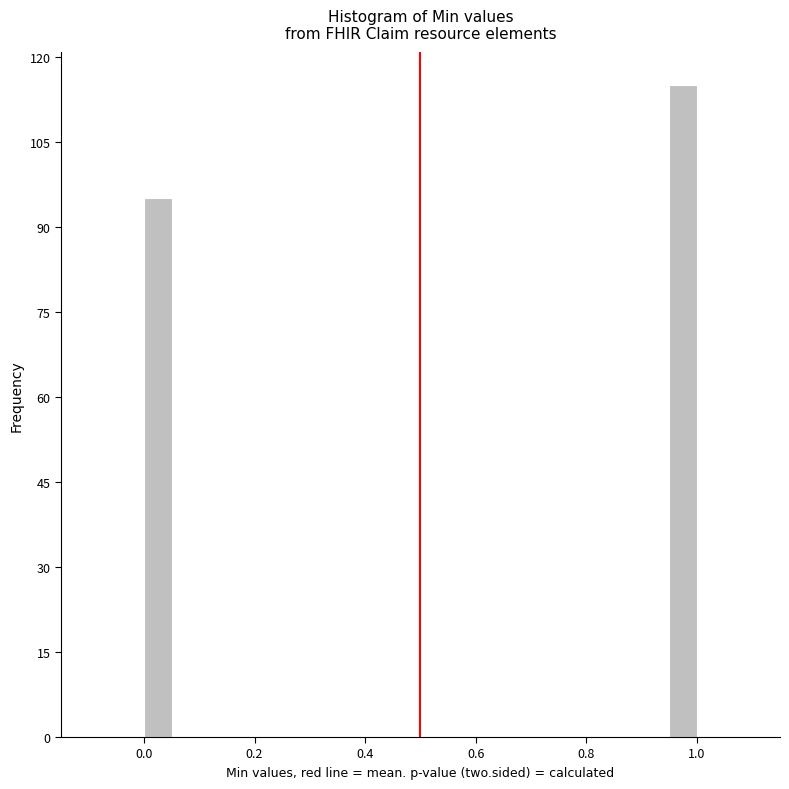

Read against the x-axis, roughly where is the centre of the tallest bar?

0.98